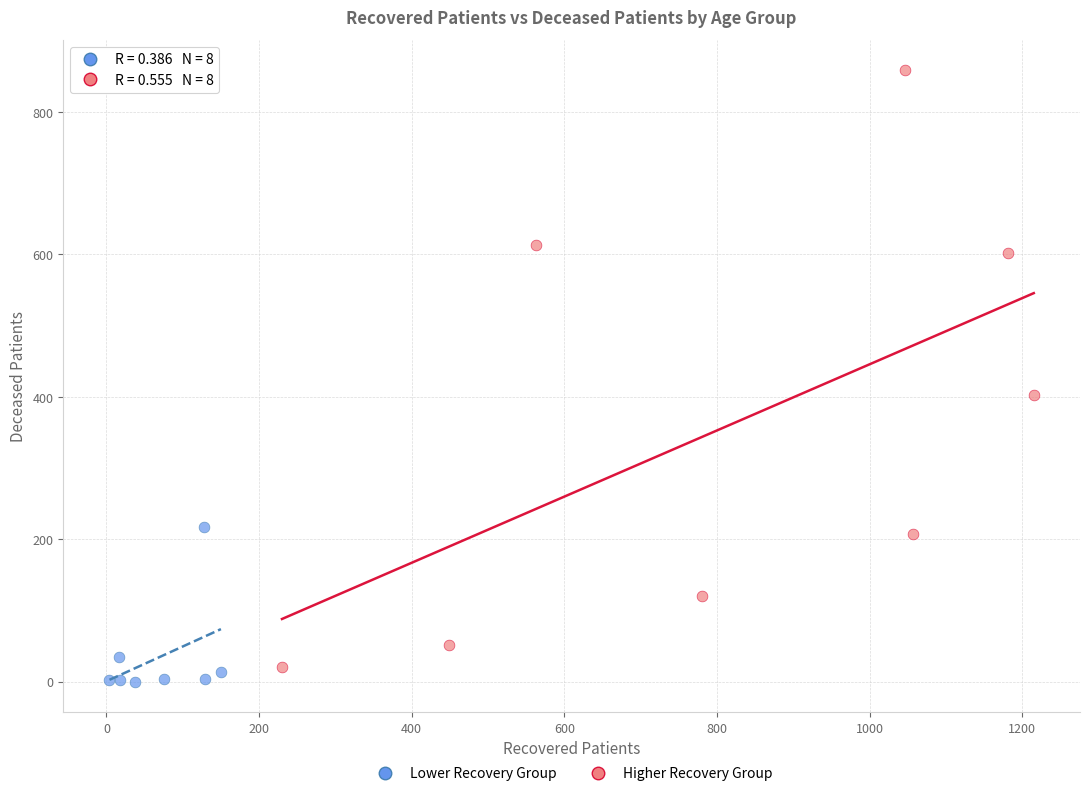

Which series has the largest Y range (max minus min)?

Higher Recovery Group